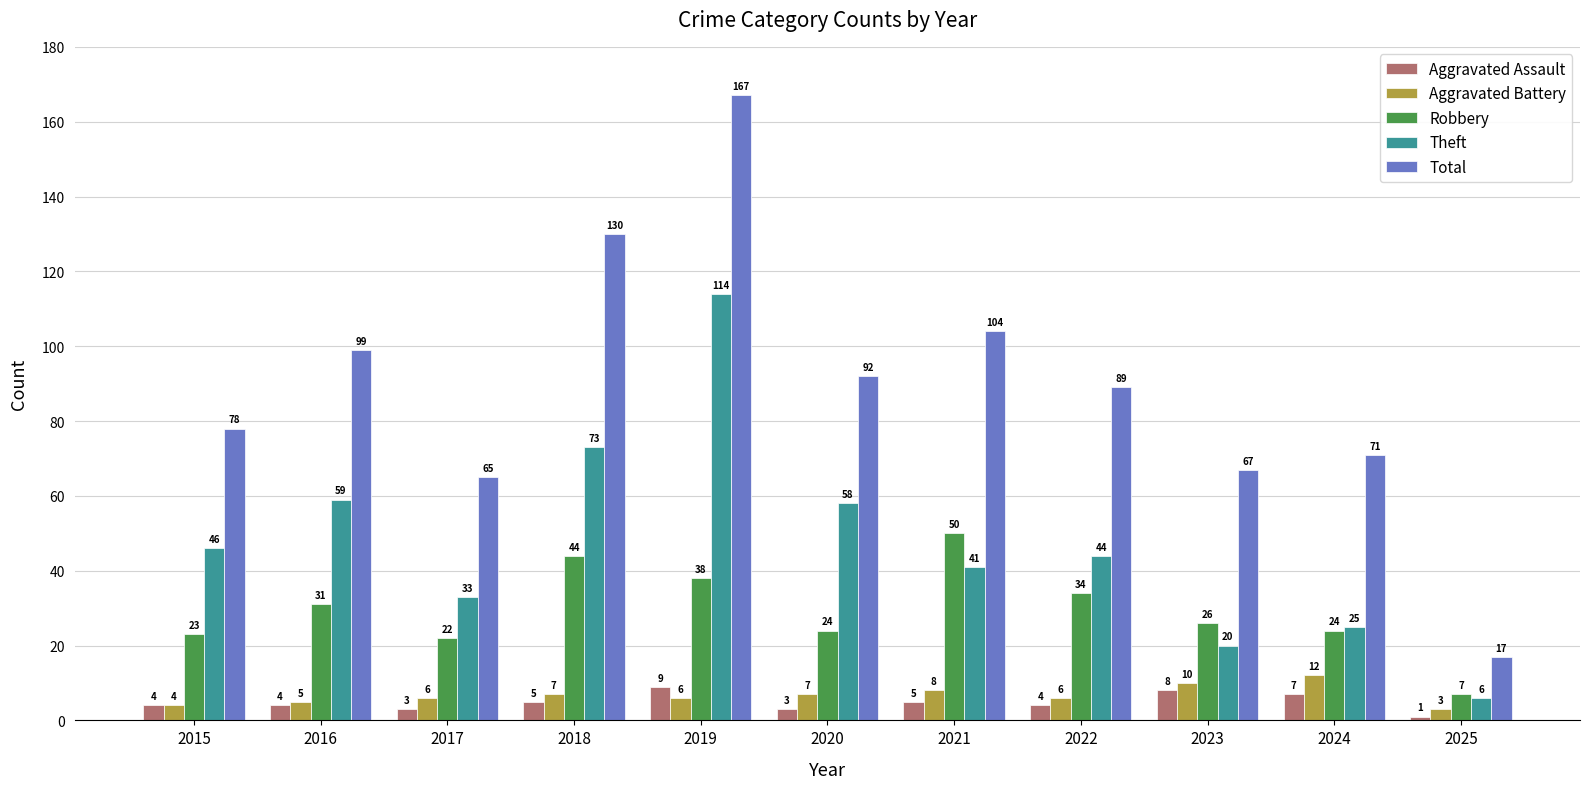

How many bars are there in total?

55